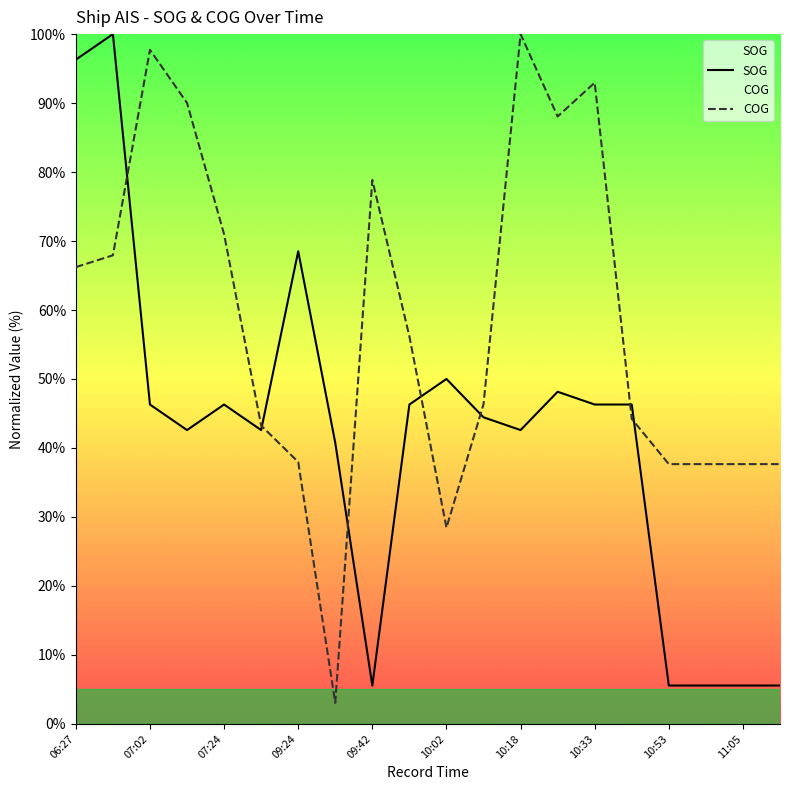

Reading left to right, extract all data points from this chart.

SOG: 06:27=96.3	06:50=100.0	07:02=46.3	07:14=42.6	07:24=46.3	07:39=42.6	09:24=68.5	09:38=40.7	09:42=5.6	09:54=46.3	10:02=50.0	10:06=44.4	10:18=42.6	10:29=48.1	10:33=46.3	10:45=46.3	10:53=5.6	11:00=5.6	11:05=5.6	11:15=5.6
COG: 06:27=66.2	06:50=67.9	07:02=97.7	07:14=90.0	07:24=71.0	07:39=43.2	09:24=38.0	09:38=3.1	09:42=78.8	09:54=56.2	10:02=28.4	10:06=46.3	10:18=100.0	10:29=88.1	10:33=93.0	10:45=44.2	10:53=37.7	11:00=37.7	11:05=37.7	11:15=37.7